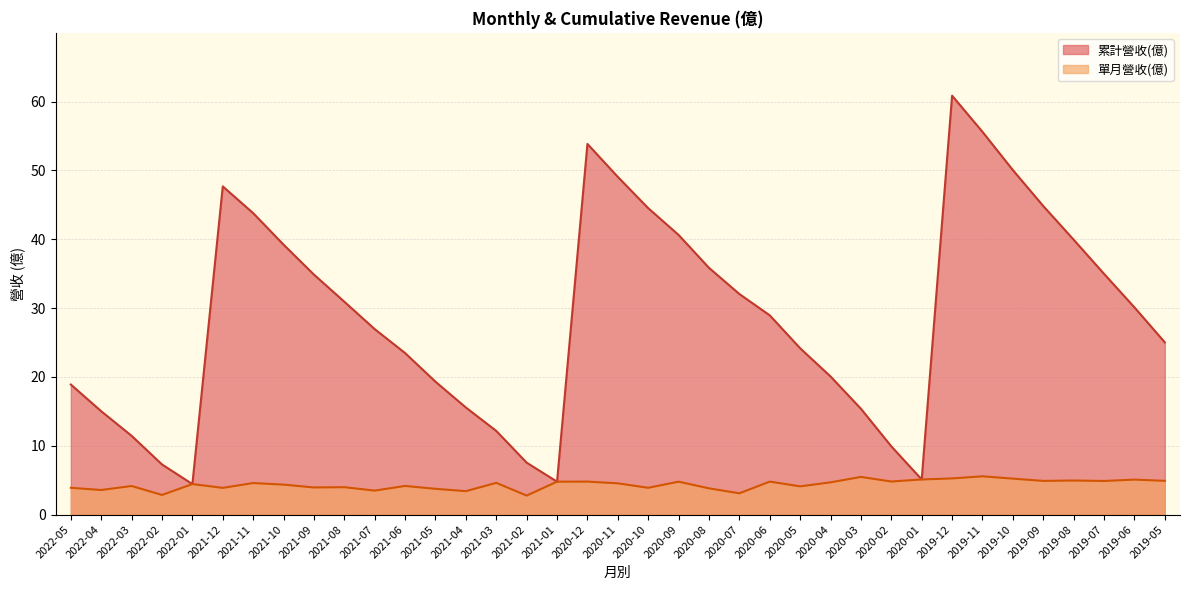

List the series in order of their peak value, highest first.

累計營收(億), 單月營收(億)